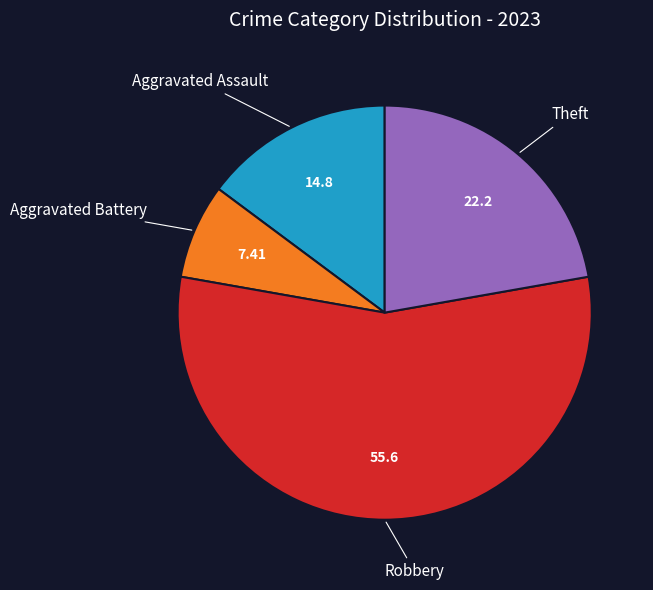

Does any single category account for the majority?

Yes